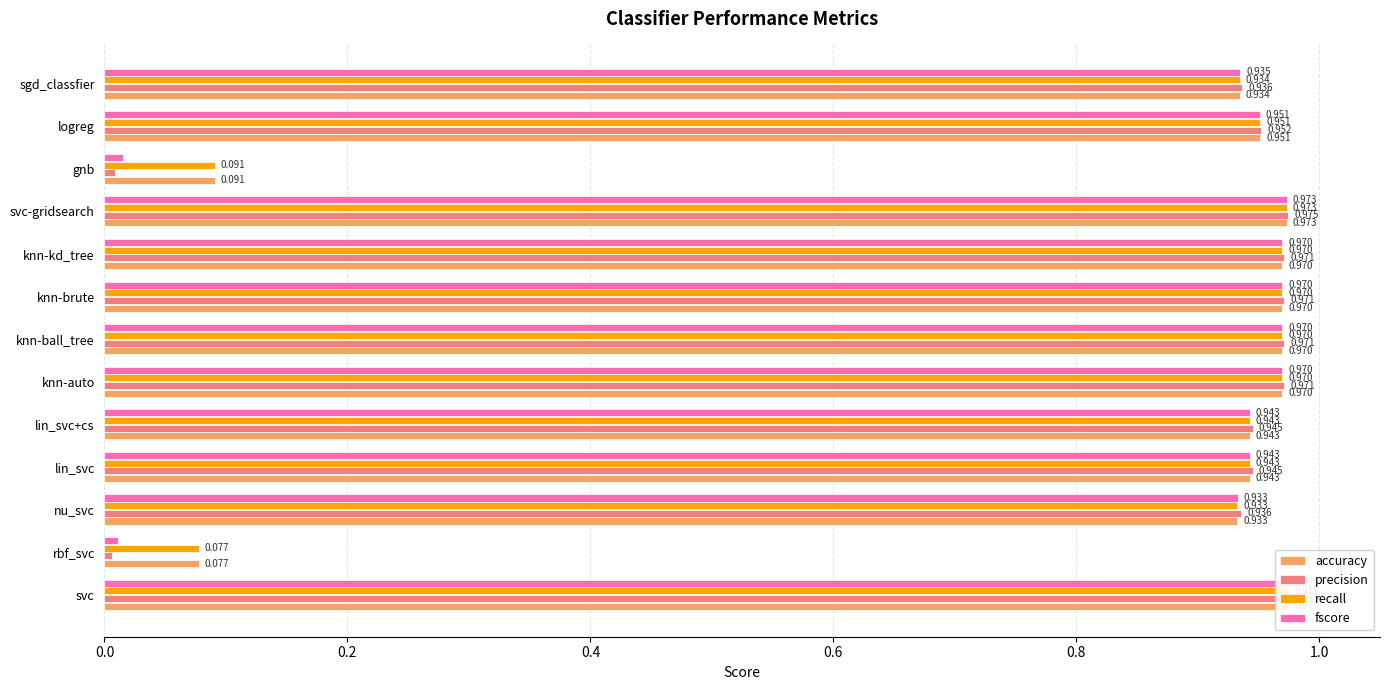

What is the approximate value of fscore at svc-gridsearch?

1.0